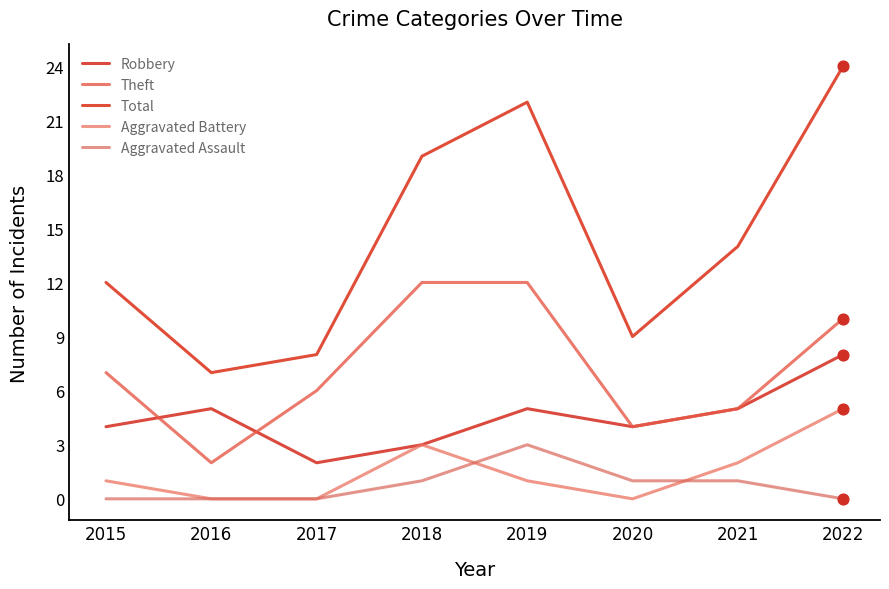

At which category is the sum across all series the highest?

2022